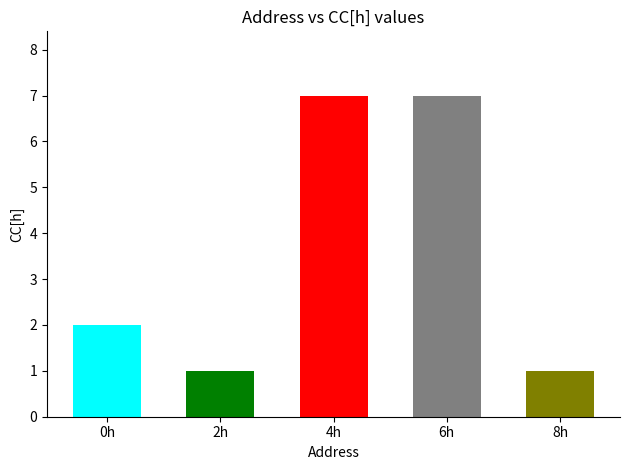

The chart shows a value of 2 at 0h. True or false?

True